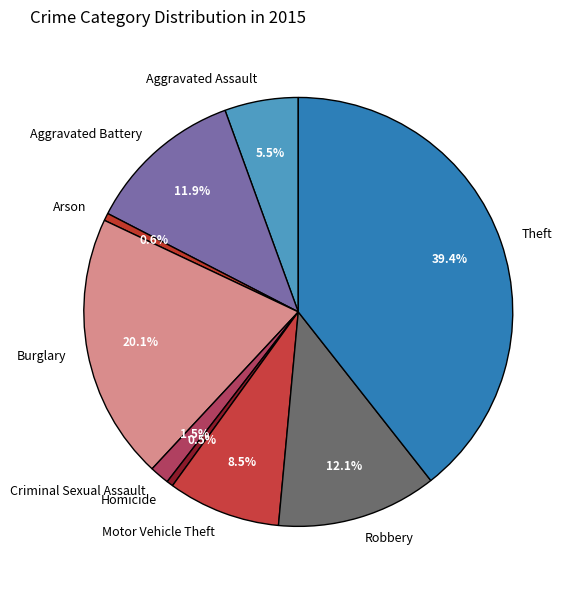

Does Aggravated Assault account for over 50% of the chart?

No